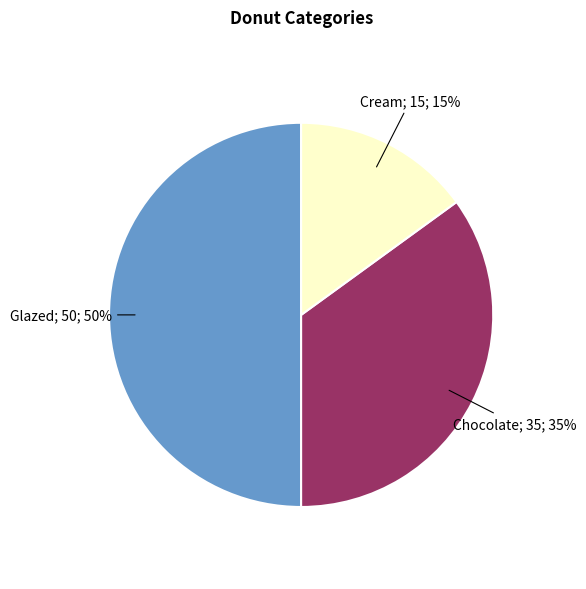

To the nearest percent, what is the average slice percentage?

33%